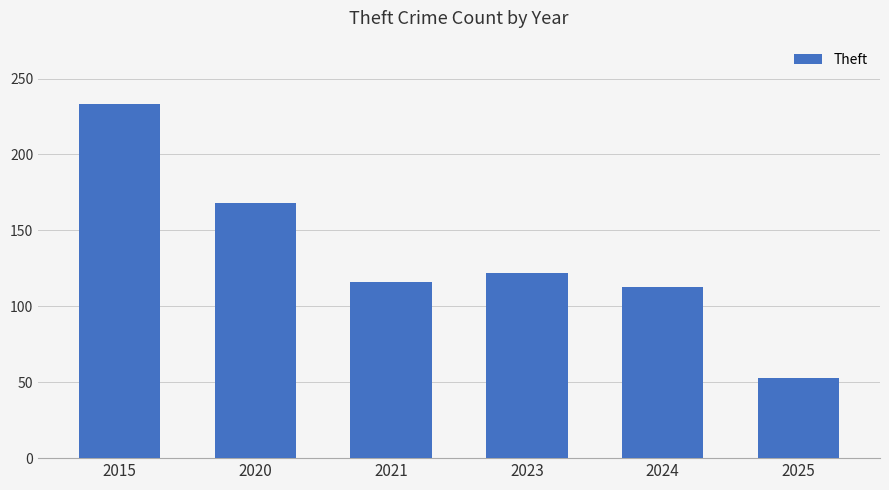

How many bars are there in total?

6